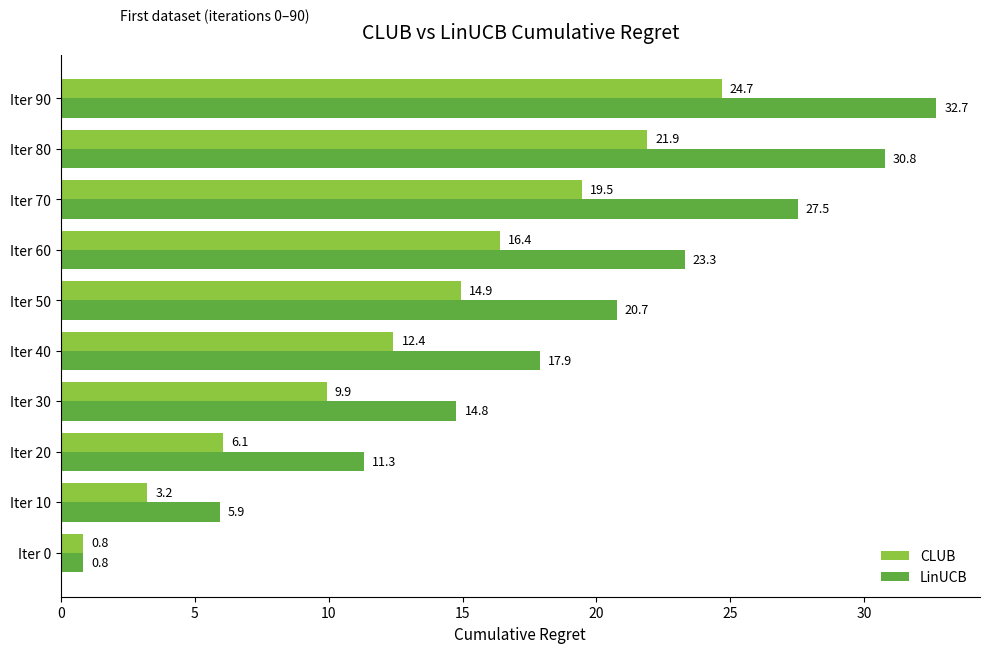

List the series in order of their peak value, lowest first.

CLUB, LinUCB